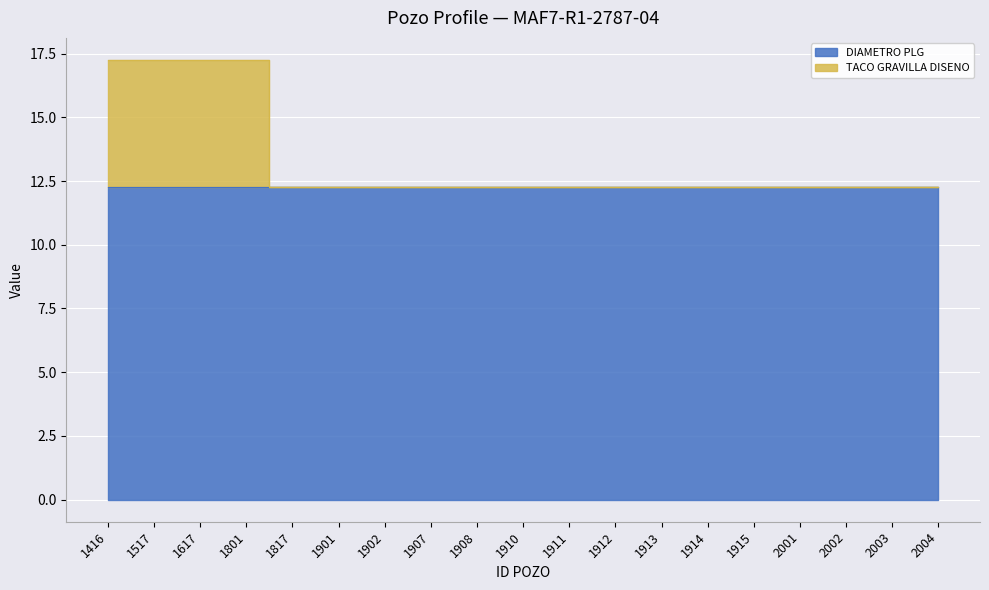

True or false: the data shows 17.2 at 1801.

True